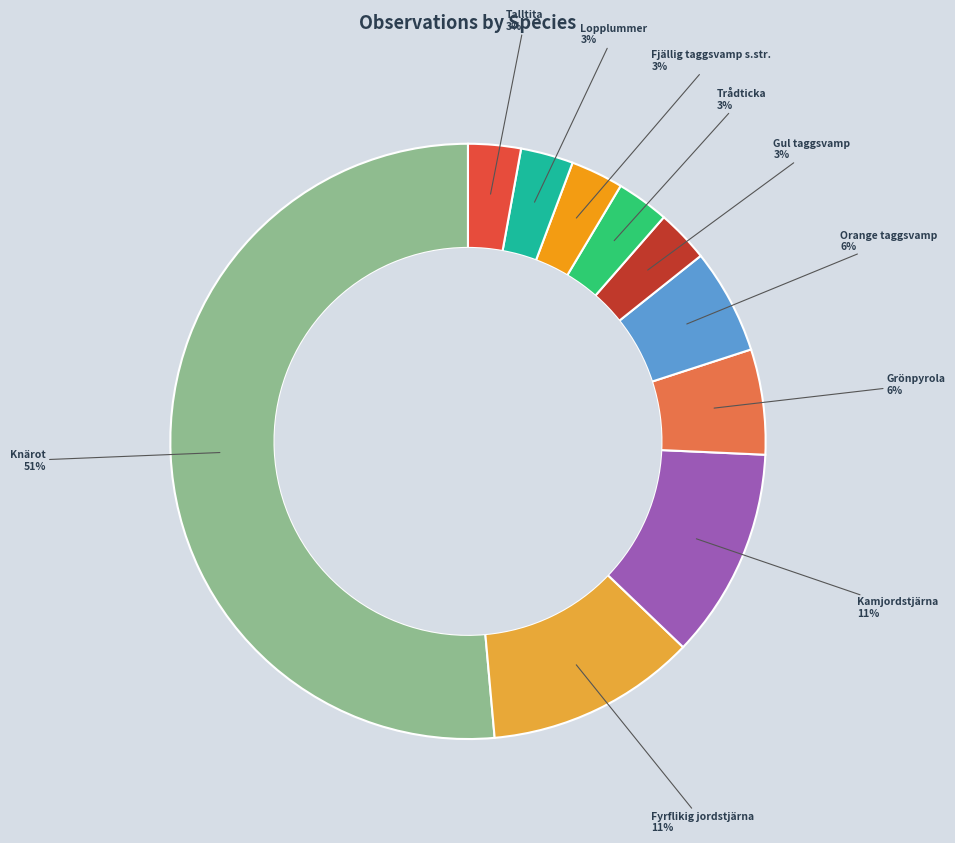

Does any single category account for the majority?

Yes